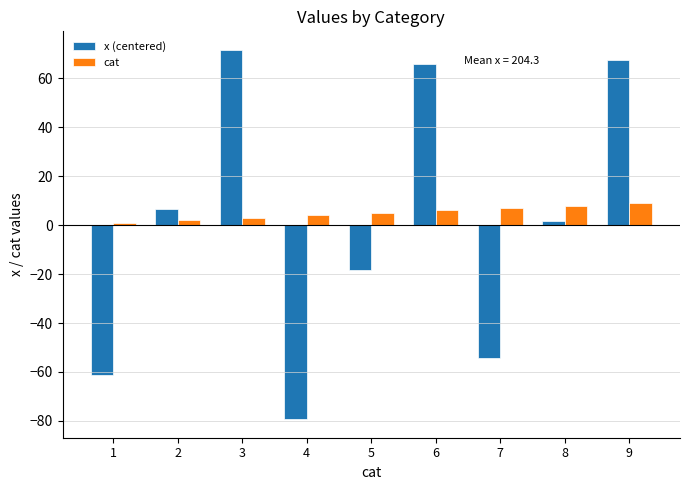

What is the greatest value displayed?

71.7